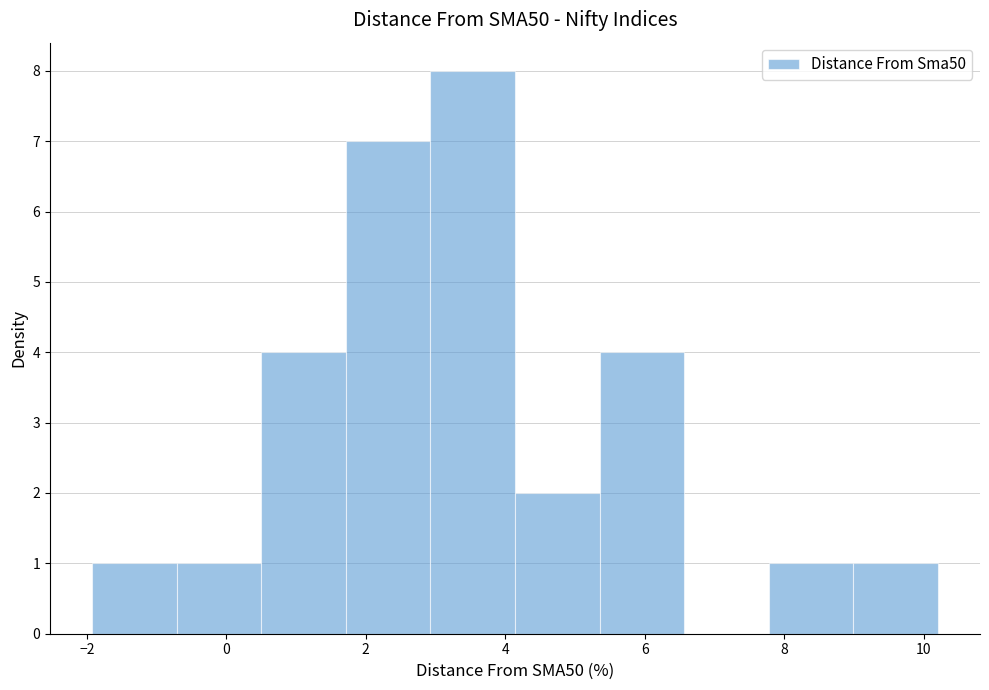

Reading left to right, transcribe this chart: for each bar, give the range it covers on the x-axis and its height. Neither the bar edges nor the heights are printed on the chart, so give them approximately, as read against the axes.

-2.0 to -0.8: 1
-0.8 to 0.6: 1
0.6 to 1.8: 4
1.8 to 3.0: 7
3.0 to 4.2: 8
4.2 to 5.4: 2
5.4 to 6.6: 4
6.6 to 7.8: 0
7.8 to 9.0: 1
9.0 to 10.2: 1